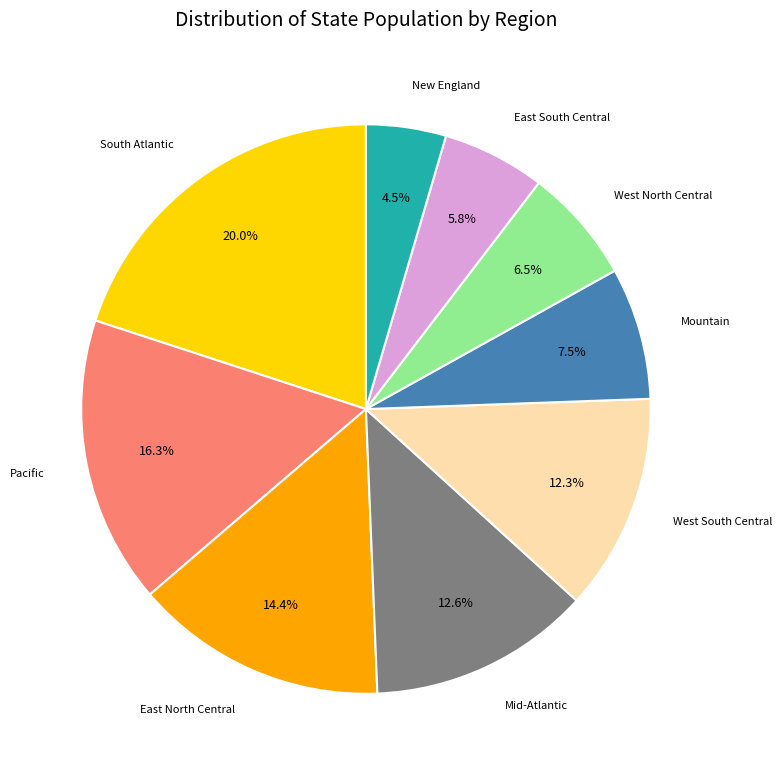

Does any single category account for the majority?

No